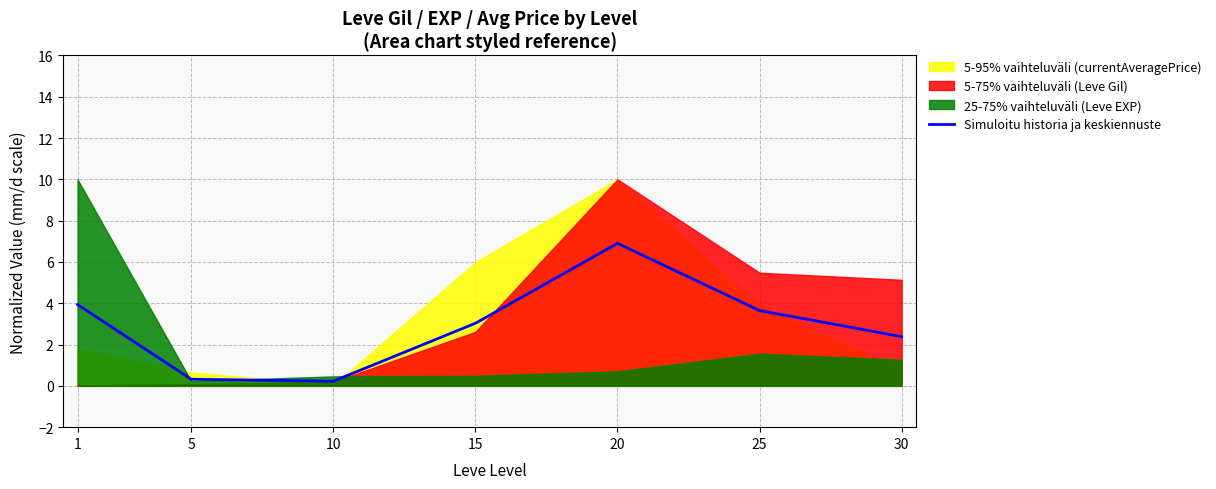

What is the smallest value displayed?

0.2